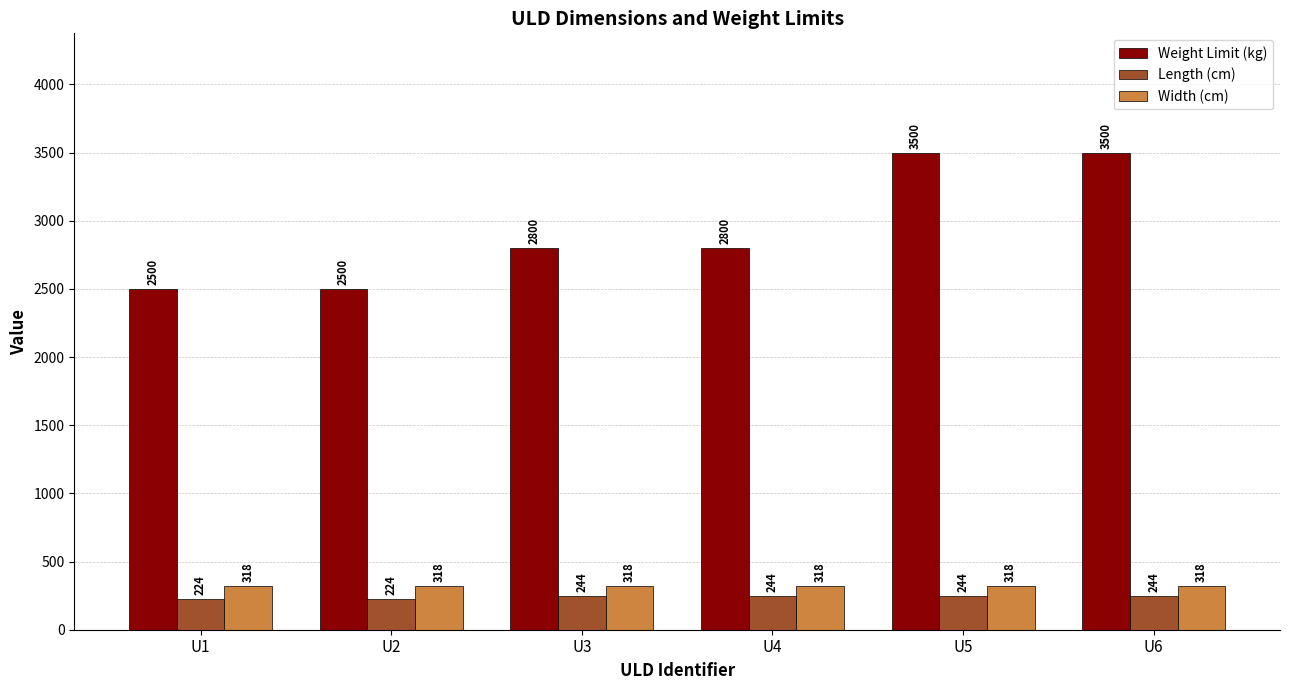

Does the chart contain stacked bars?

No